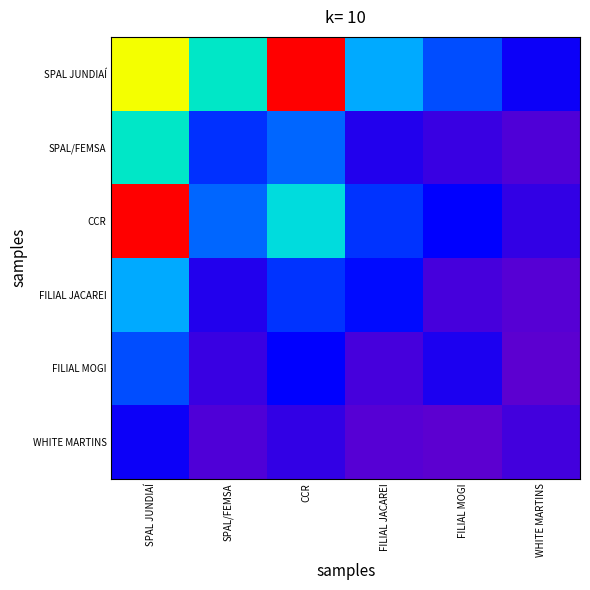

Reading left to right, what are all the values shown in this chart?

SPAL JUNDIAÍ: SPAL JUNDIAÍ=0.7	SPAL/FEMSA=0.4	CCR=1.0	FILIAL JACAREI=0.3	FILIAL MOGI=0.2	WHITE MARTINS=0.1
SPAL/FEMSA: SPAL JUNDIAÍ=0.4	SPAL/FEMSA=0.2	CCR=0.2	FILIAL JACAREI=0.1	FILIAL MOGI=0.1	WHITE MARTINS=0.0
CCR: SPAL JUNDIAÍ=1.0	SPAL/FEMSA=0.2	CCR=0.4	FILIAL JACAREI=0.2	FILIAL MOGI=0.1	WHITE MARTINS=0.1
FILIAL JACAREI: SPAL JUNDIAÍ=0.3	SPAL/FEMSA=0.1	CCR=0.2	FILIAL JACAREI=0.1	FILIAL MOGI=0.0	WHITE MARTINS=0.0
FILIAL MOGI: SPAL JUNDIAÍ=0.2	SPAL/FEMSA=0.1	CCR=0.1	FILIAL JACAREI=0.0	FILIAL MOGI=0.1	WHITE MARTINS=0.0
WHITE MARTINS: SPAL JUNDIAÍ=0.1	SPAL/FEMSA=0.0	CCR=0.1	FILIAL JACAREI=0.0	FILIAL MOGI=0.0	WHITE MARTINS=0.0